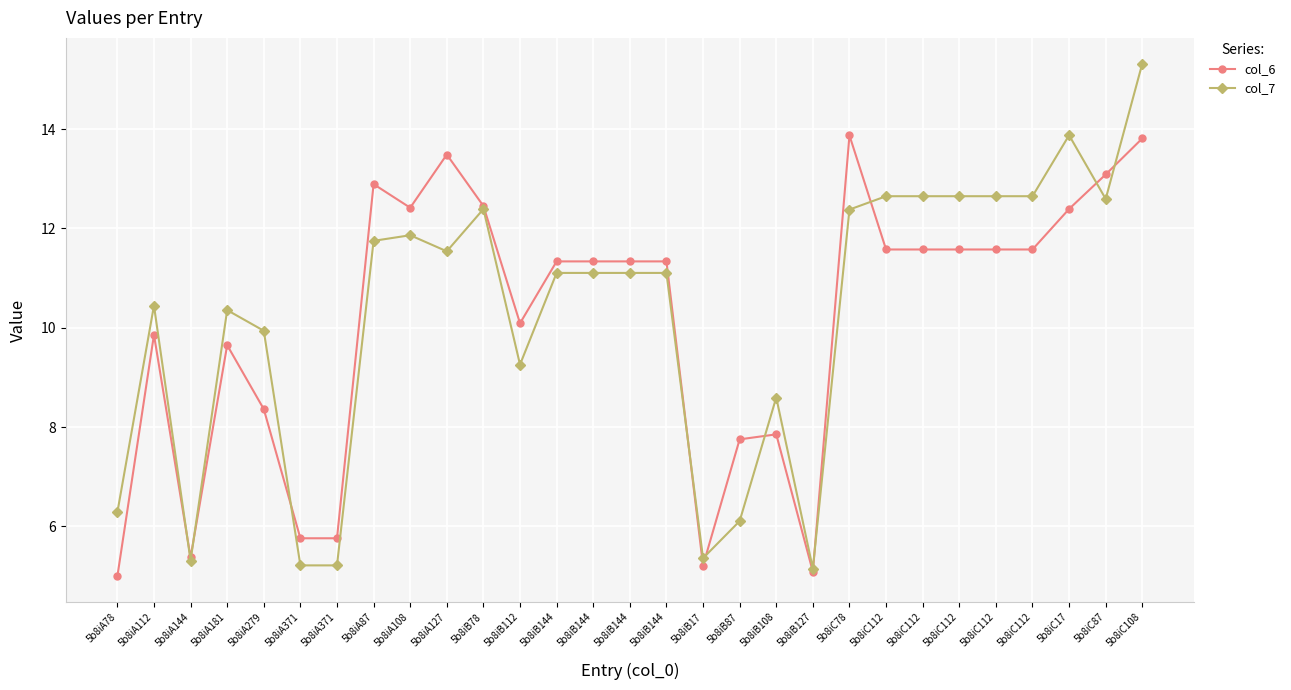

Is the value of col_7 at 5b8iA87 greater than the value of col_6 at 5b8iC17?

No